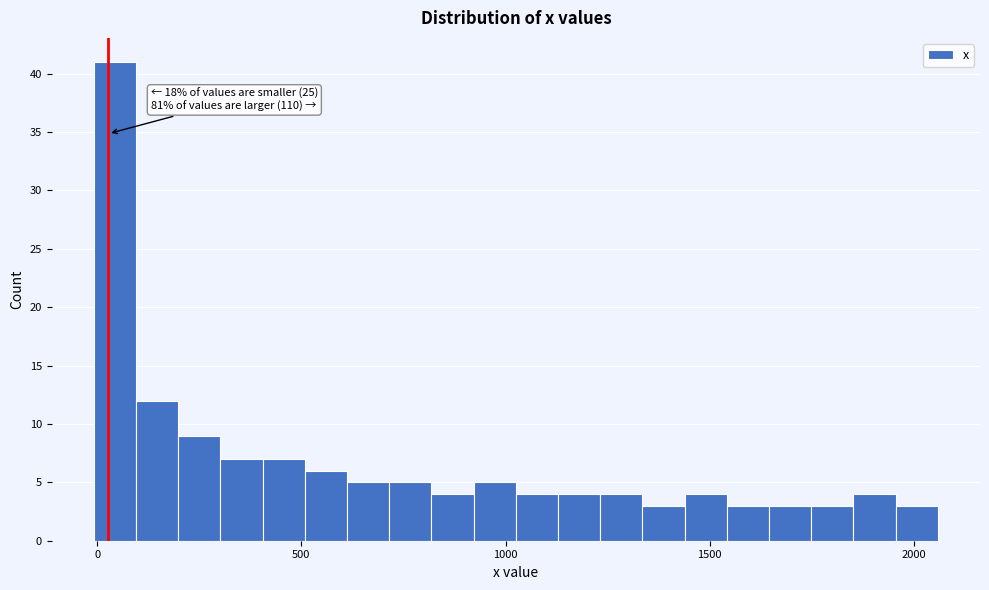

Around what value on the x-axis is the tallest bar? Give the approximate position of its centre, as read against the axis.

50